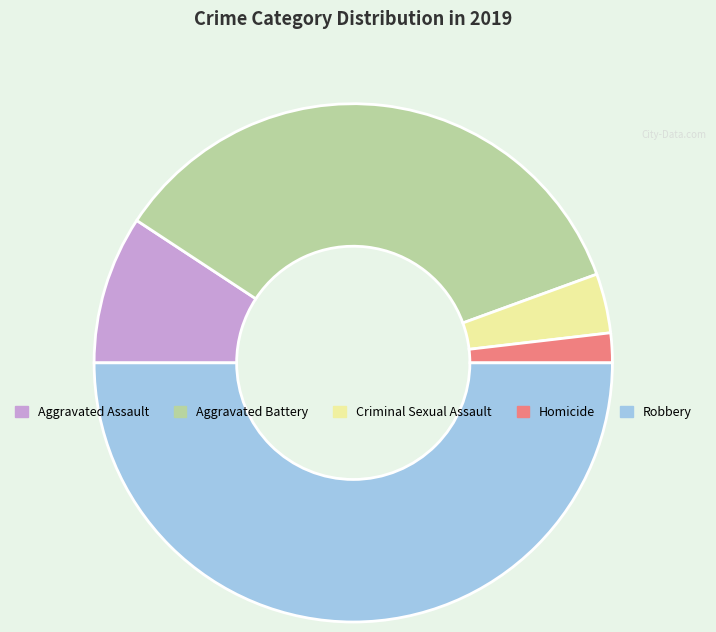

Which slice is the largest?

Robbery